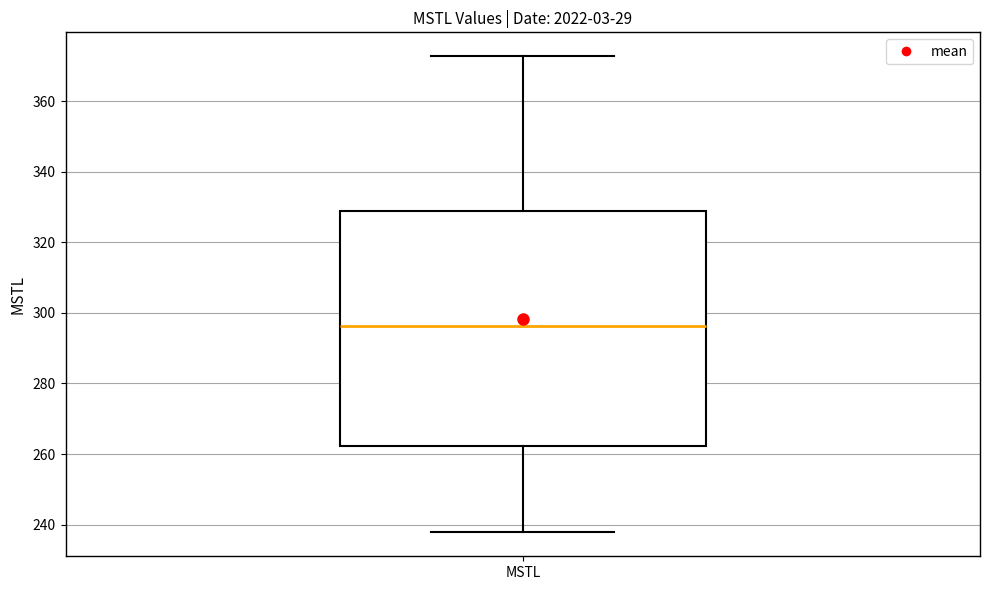

Read this box plot against the y-axis: the position of the median line, the range covered by the box, and the ends of both whiskers. The values are not printed on the chart, so give them approximately, as read against the axis.

median 296, box 262 to 328, whiskers 238 to 372